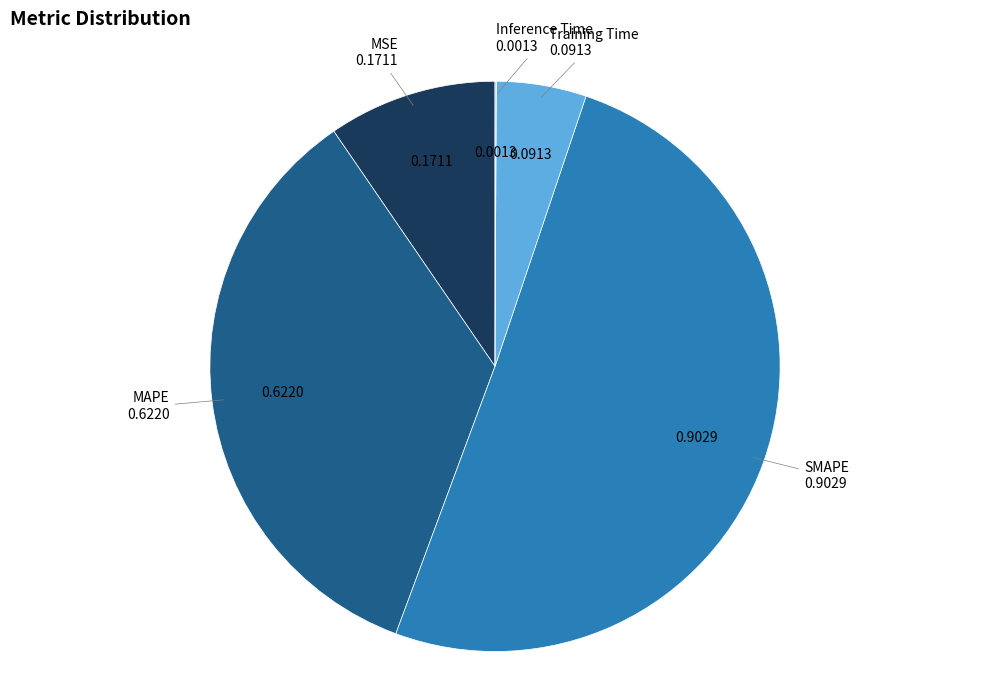

Is there a majority slice in this chart?

Yes